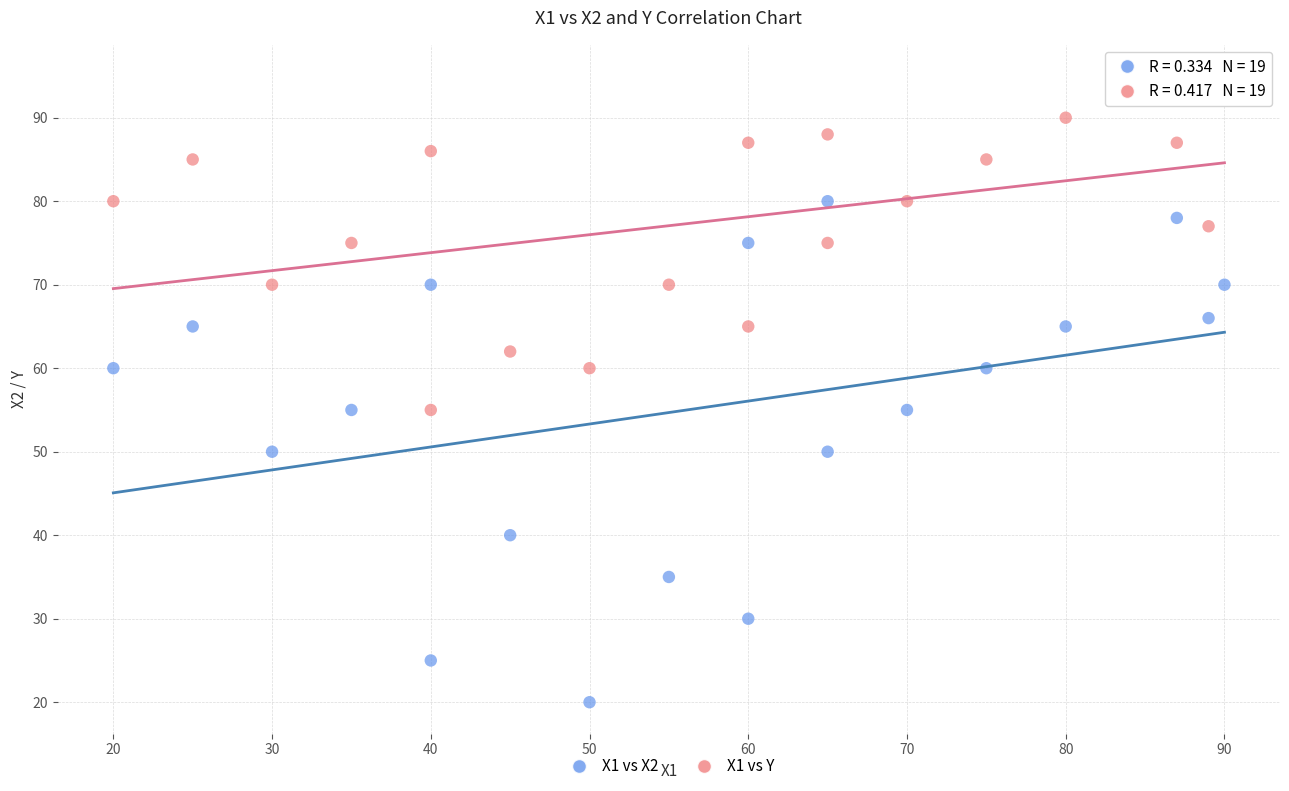

What are all the series names shown in the legend?

X1 vs X2, X1 vs Y